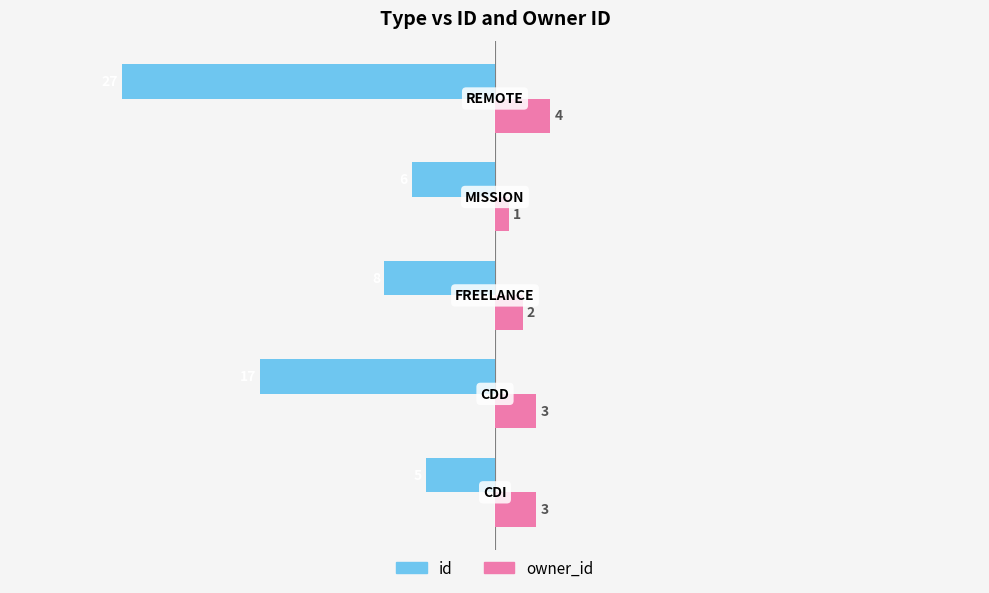

Rank the series by their maximum value, from lowest to highest.

id, owner_id